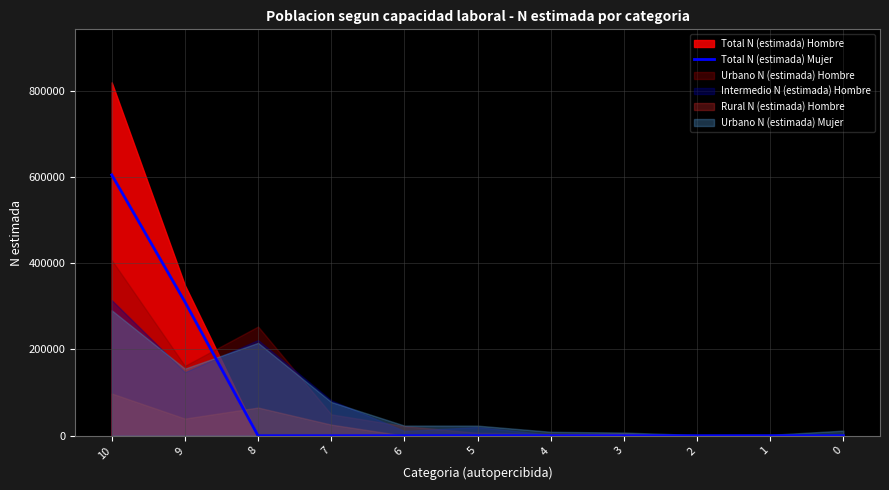

How many lines are shown in the chart?

1